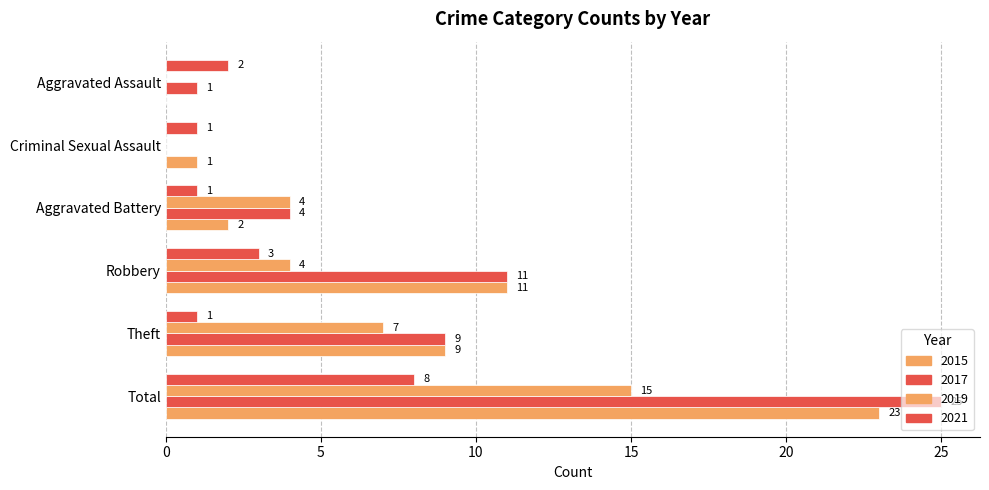

The value of 2019 at Theft is 11. True or false?

False